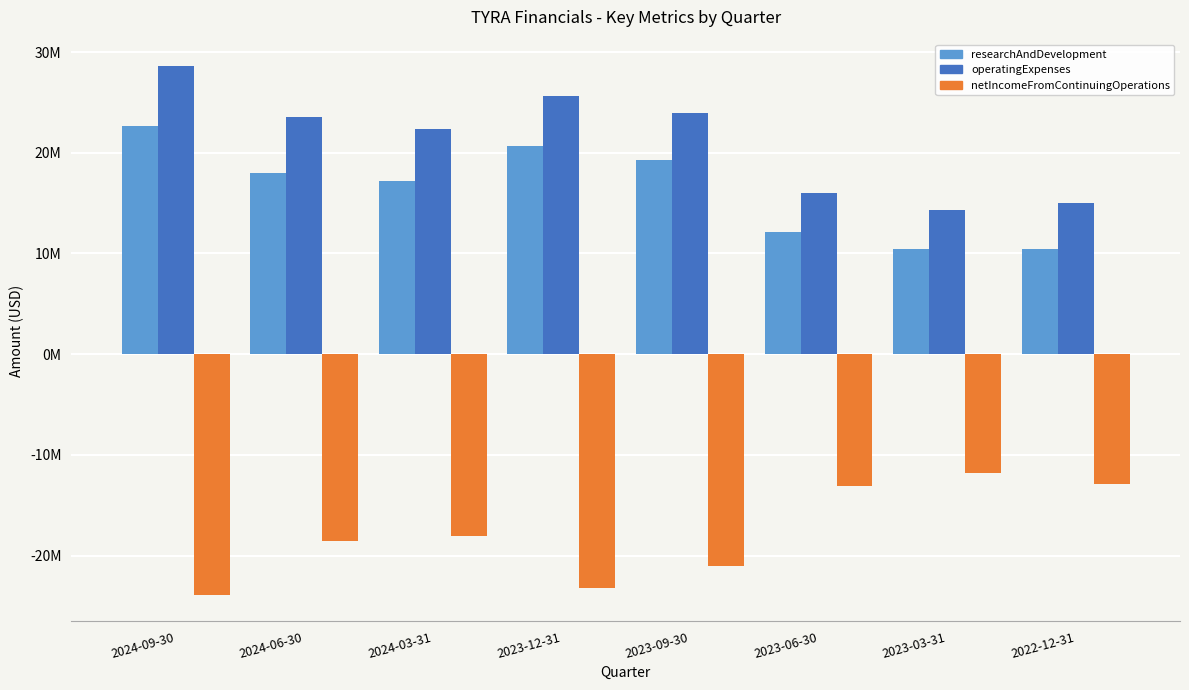

What are all the series names shown in the legend?

researchAndDevelopment, operatingExpenses, netIncomeFromContinuingOperations